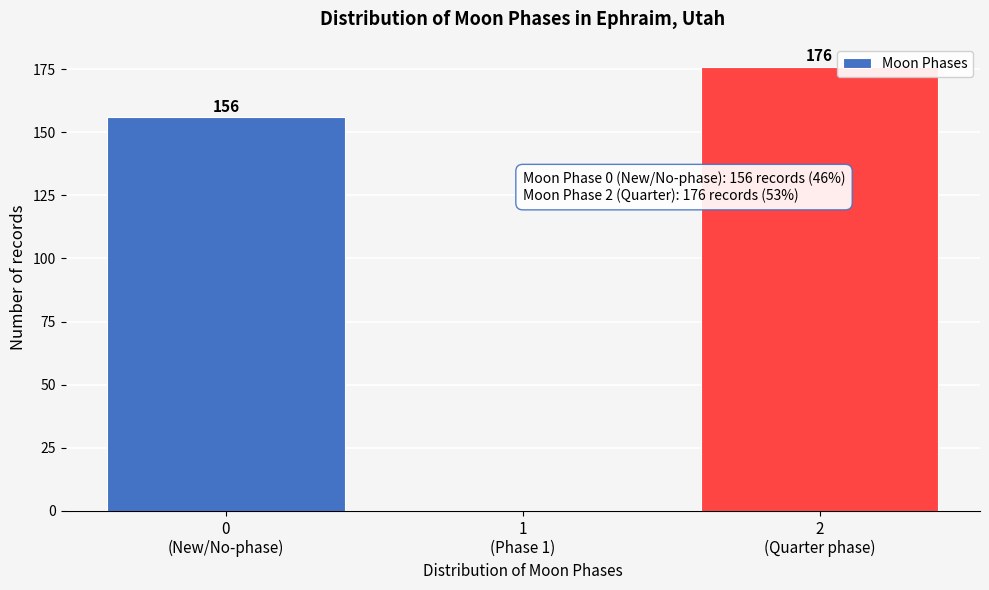

What is the maximum value shown in the chart?

176